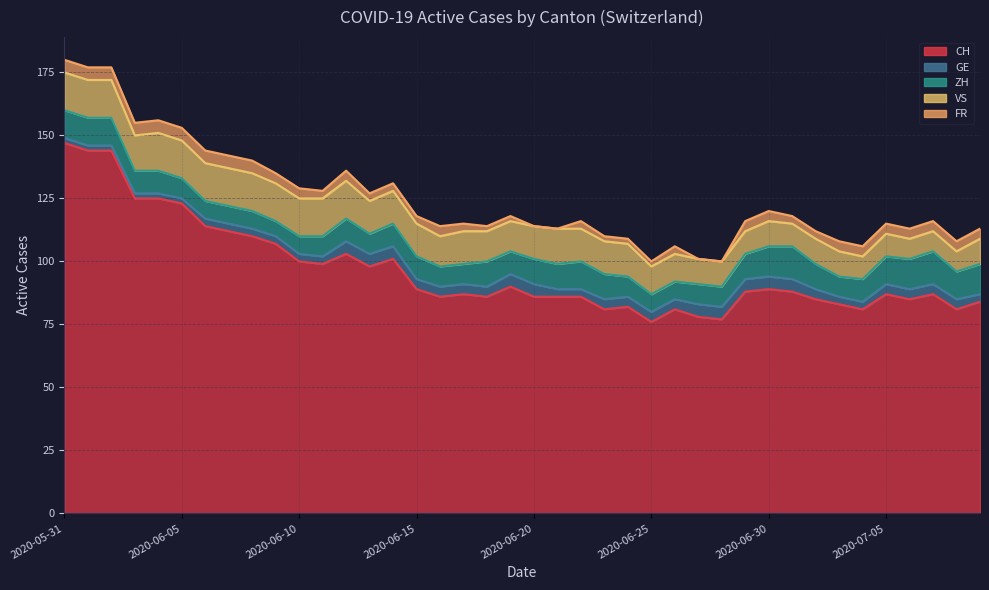

What is the greatest value displayed?

147